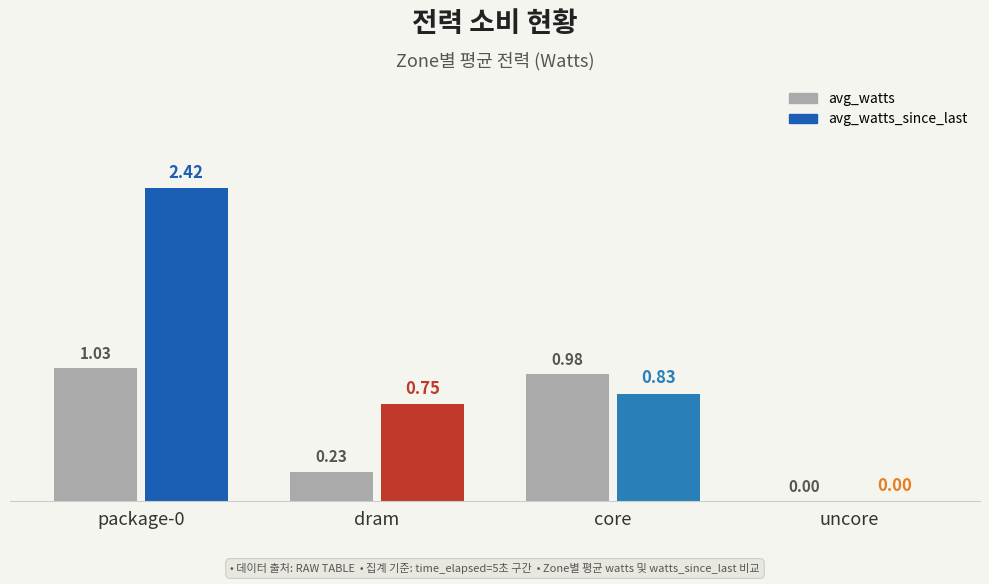

What are all the series names shown in the legend?

avg_watts, avg_watts_since_last